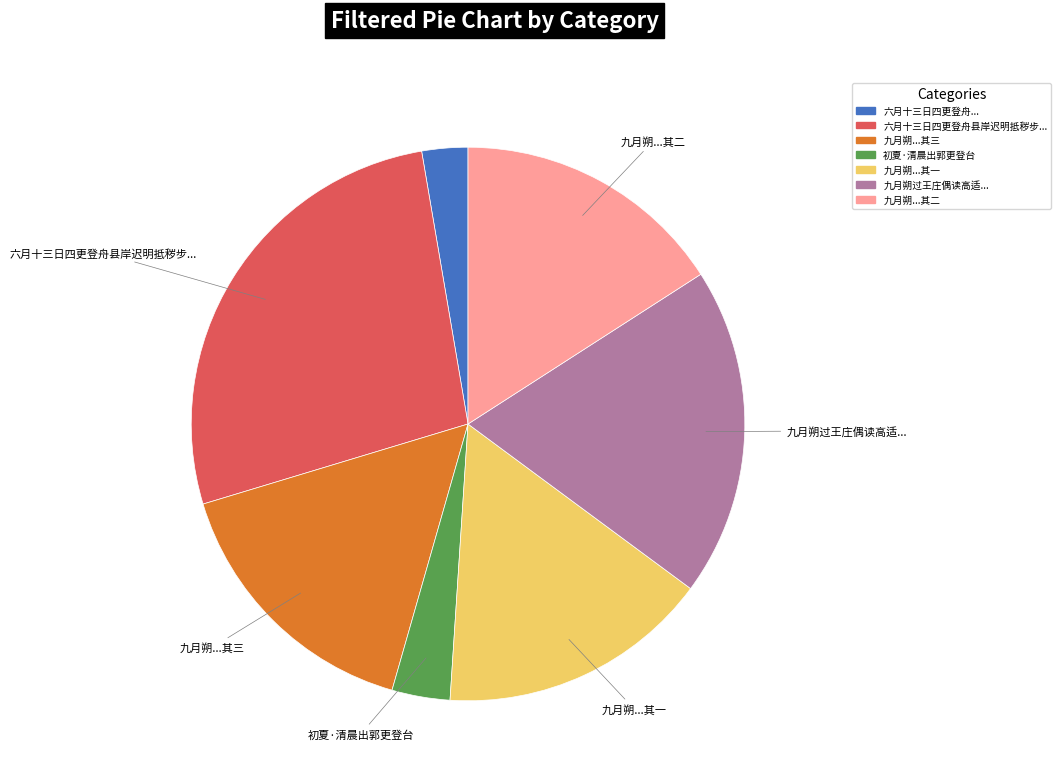

Which has a higher value, 九月朔...其二 or 六月十三日四更登舟...?

九月朔...其二